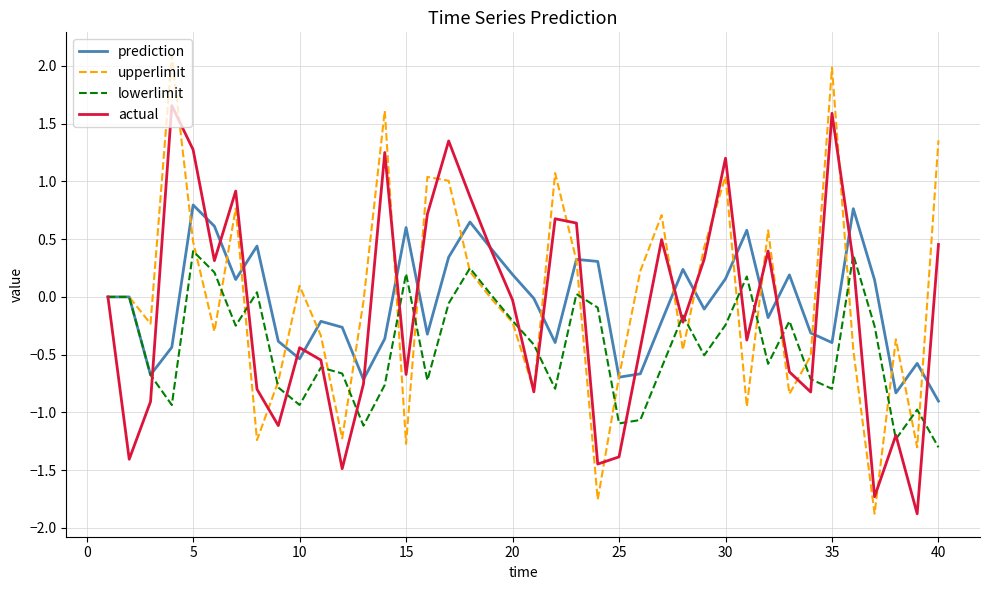

List the series in order of their peak value, lowest first.

lowerlimit, prediction, actual, upperlimit